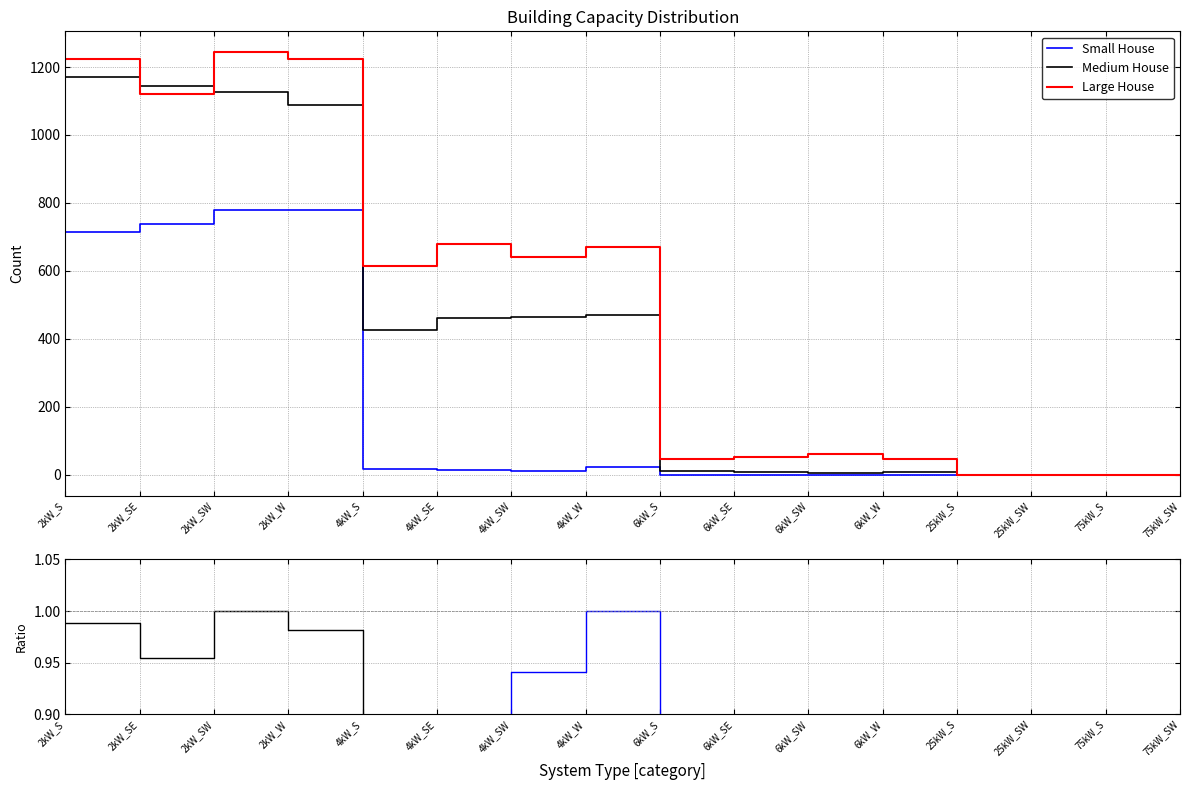

Which series has the widest spread of values?

Large House